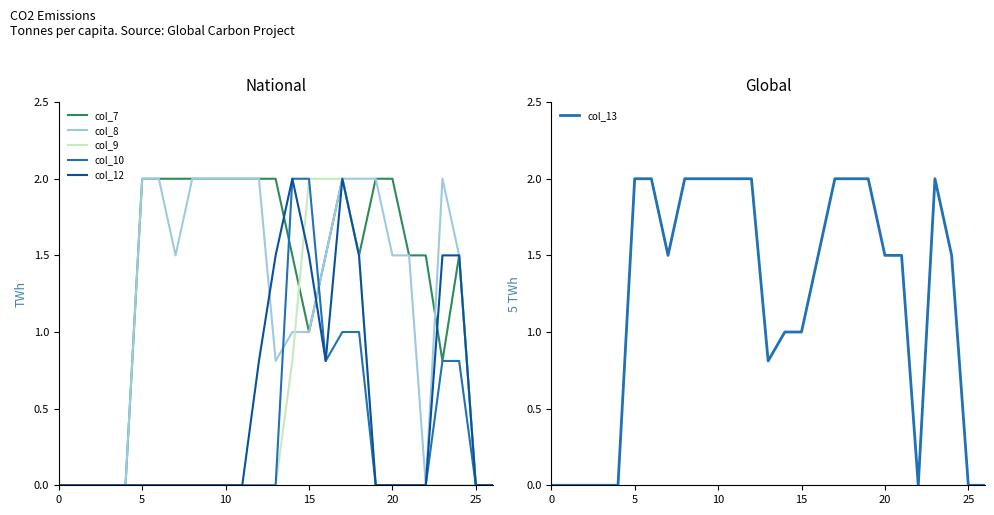

What is the value of the col_7 point at the 20th from the left?

2.0